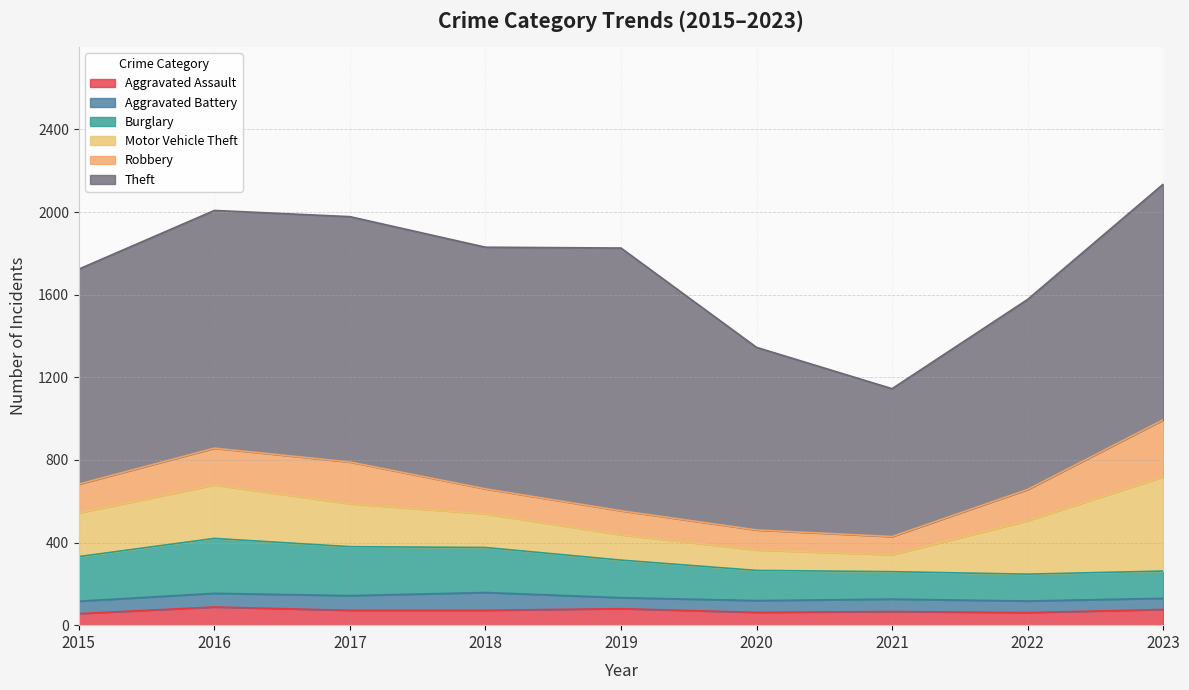

Which label corresponds to the smallest value in the chart?

2019